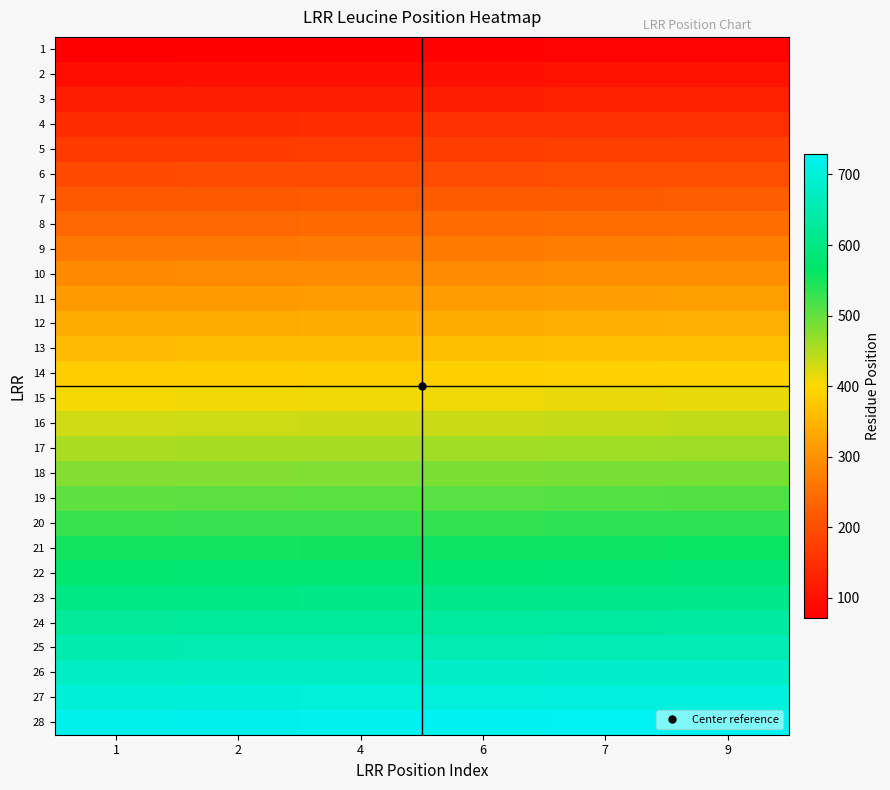

Count the number of data series in this chart.

28